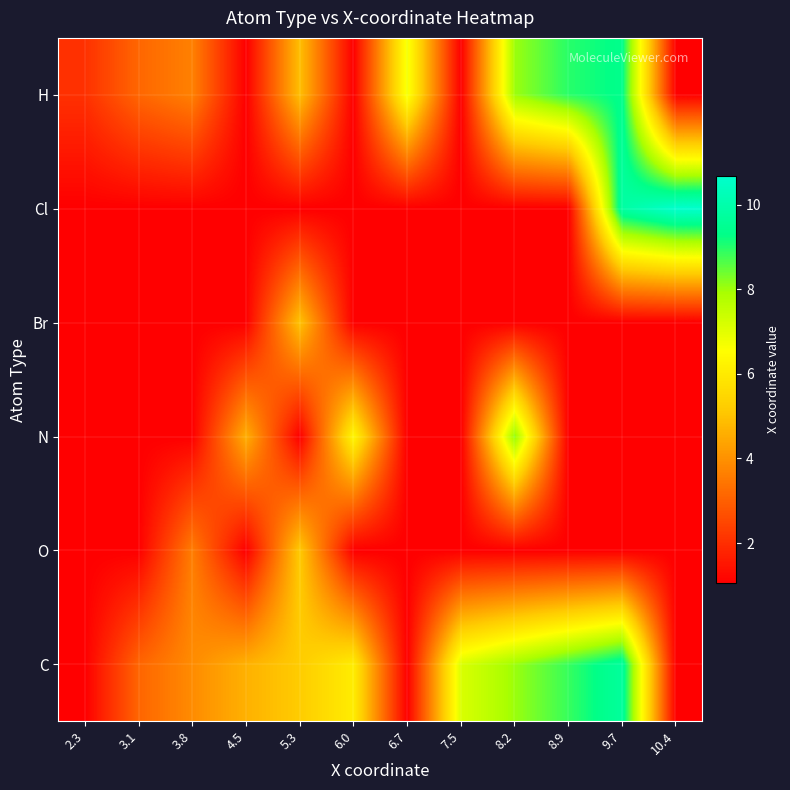

Reading left to right, list all the values displayed in this chart.

C: 2.3=1.1	3.1=3.1	3.8=3.9	4.5=4.6	5.3=5.2	6.0=6.1	6.7=1.1	7.5=7.1	8.2=8.0	8.9=8.9	9.7=9.7	10.4=1.1
O: 2.3=1.1	3.1=1.1	3.8=3.6	4.5=1.1	5.3=5.2	6.0=1.1	6.7=1.1	7.5=1.1	8.2=1.1	8.9=1.1	9.7=1.1	10.4=1.1
N: 2.3=1.1	3.1=1.1	3.8=1.1	4.5=4.6	5.3=1.1	6.0=6.3	6.7=1.1	7.5=1.1	8.2=8.1	8.9=1.1	9.7=1.1	10.4=1.1
Br: 2.3=1.1	3.1=1.1	3.8=1.1	4.5=1.1	5.3=5.0	6.0=1.1	6.7=1.1	7.5=1.1	8.2=1.1	8.9=1.1	9.7=1.1	10.4=1.1
Cl: 2.3=1.1	3.1=1.1	3.8=1.1	4.5=1.1	5.3=1.1	6.0=1.1	6.7=1.1	7.5=1.1	8.2=1.1	8.9=1.1	9.7=9.8	10.4=10.7
H: 2.3=2.1	3.1=3.1	3.8=3.7	4.5=1.1	5.3=4.9	6.0=1.1	6.7=6.7	7.5=1.1	8.2=8.0	8.9=9.0	9.7=9.4	10.4=1.1